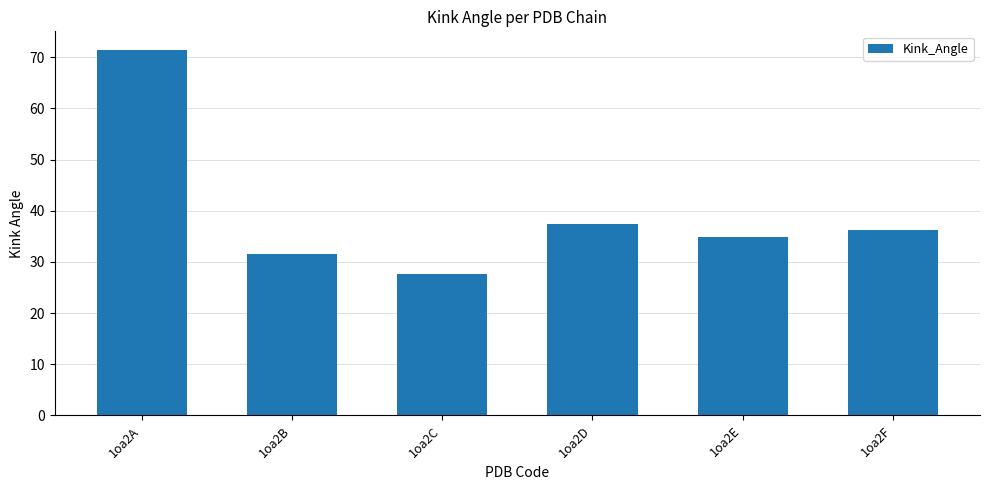

Is it true that the value at 1oa2D is 61.7?

False